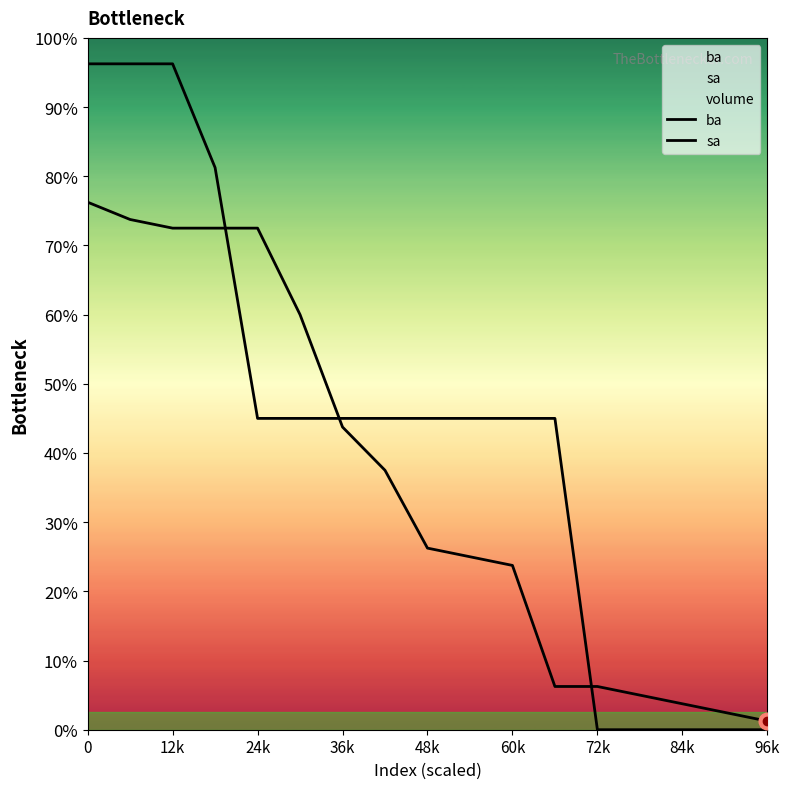

What are all the series names shown in the legend?

ba, sa